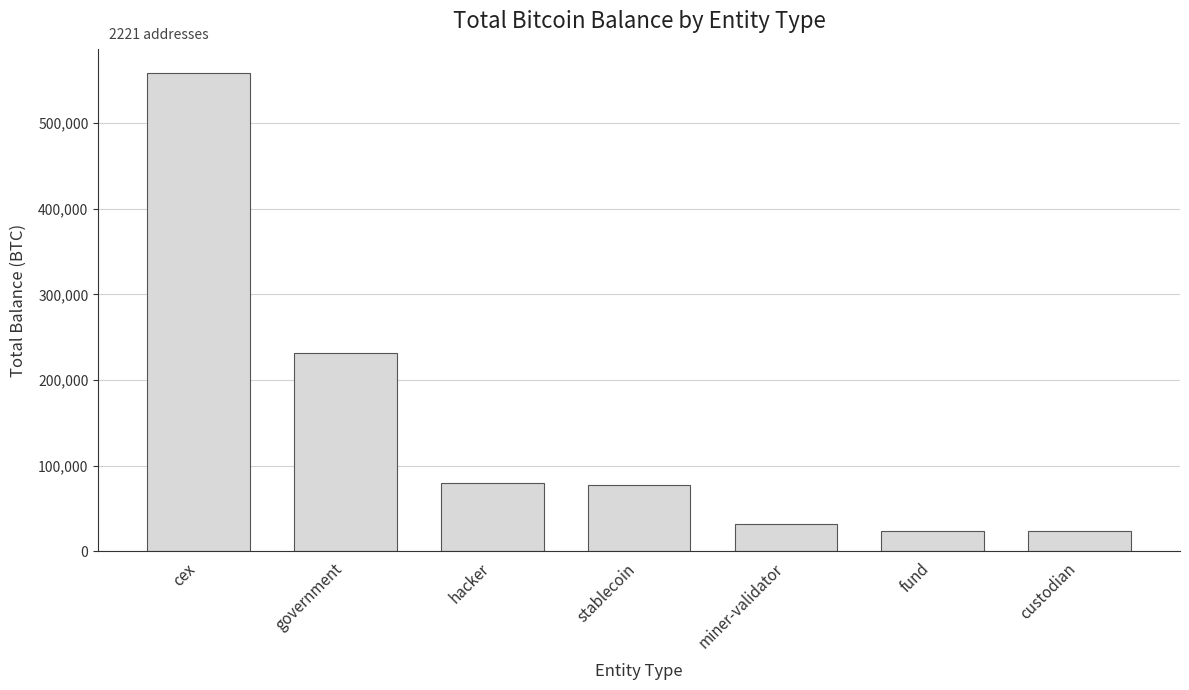

What is the average value?

146824.1